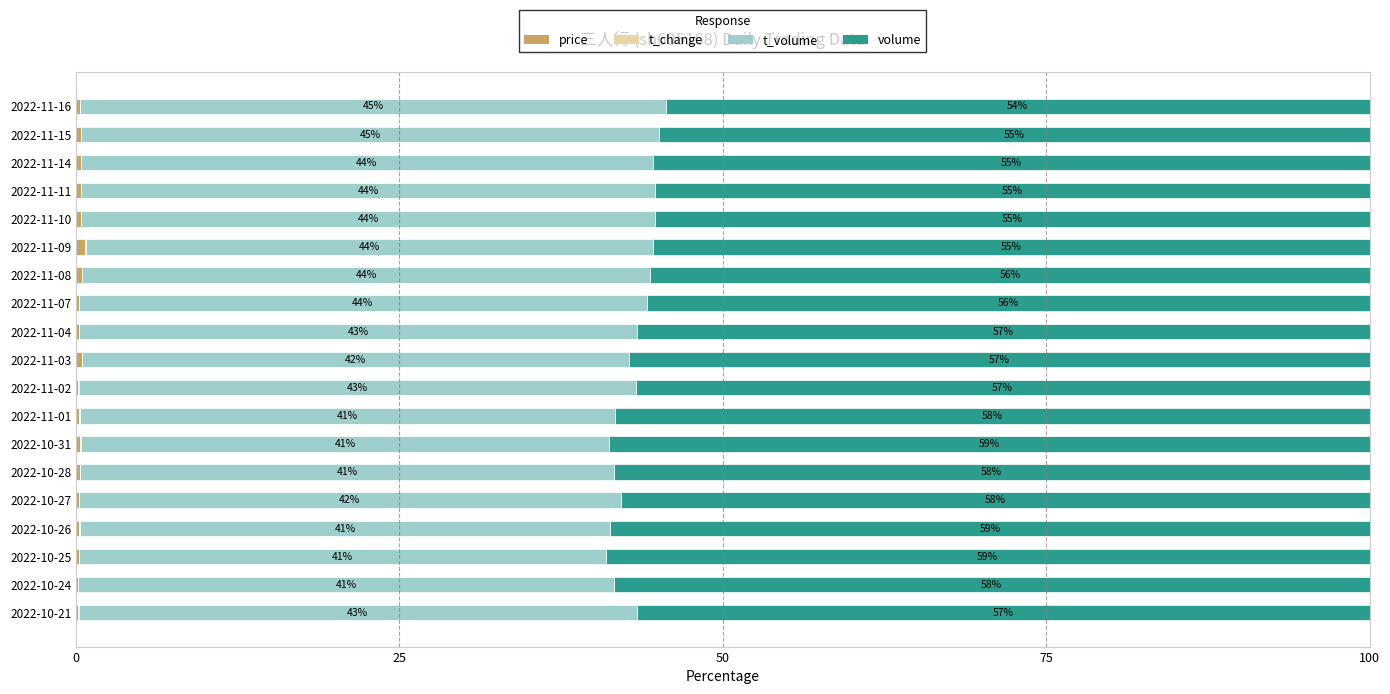

What is the total value across all series at 2022-11-15?

100.0